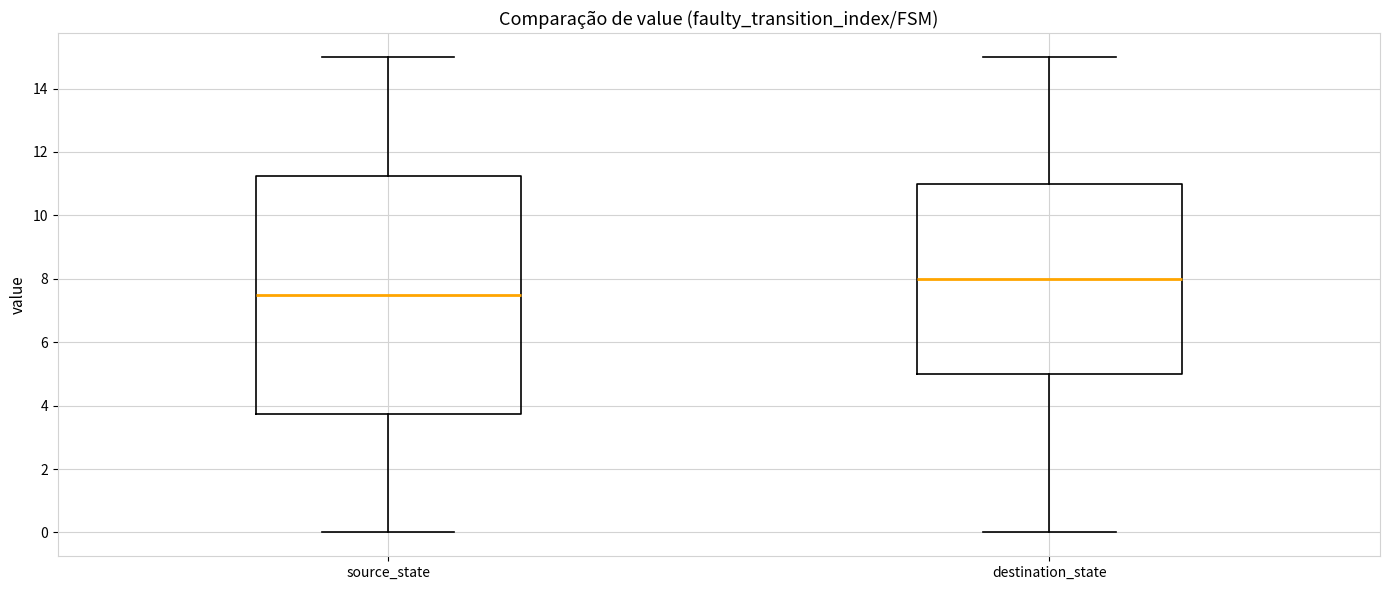

Which box is the tallest, from its lower edge to its upper edge?

source_state